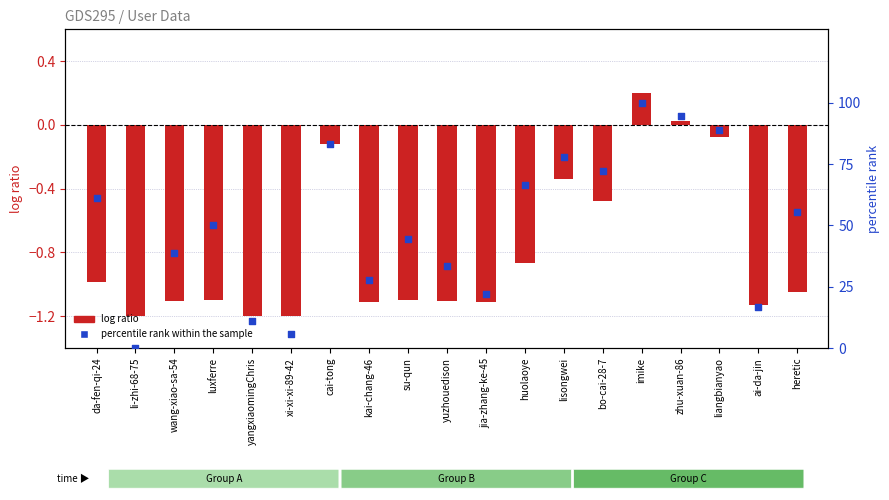

What is the total value across all series at ai-da-jin?

15.5